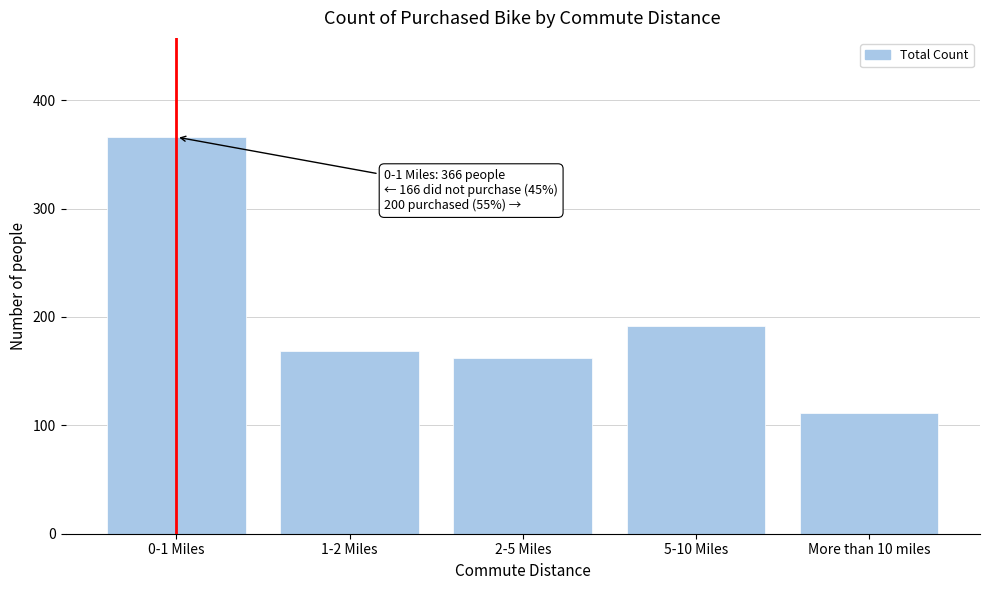

Reading left to right, transcribe all the data shown in this chart.

366	169	162	192	111